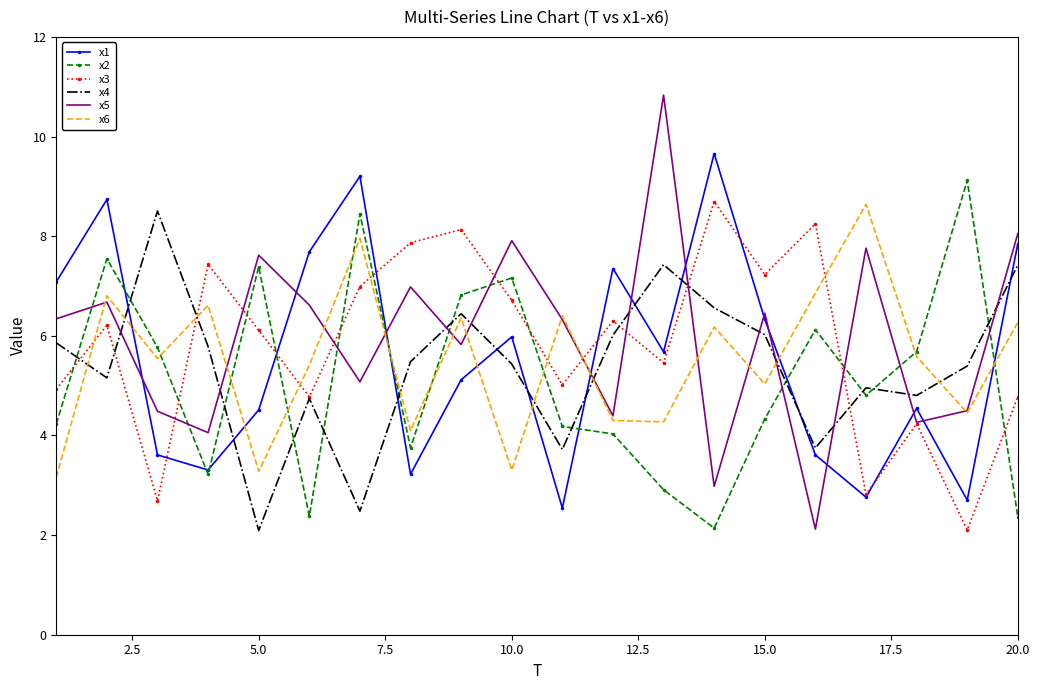

Which series has the largest range (max minus min)?

x5